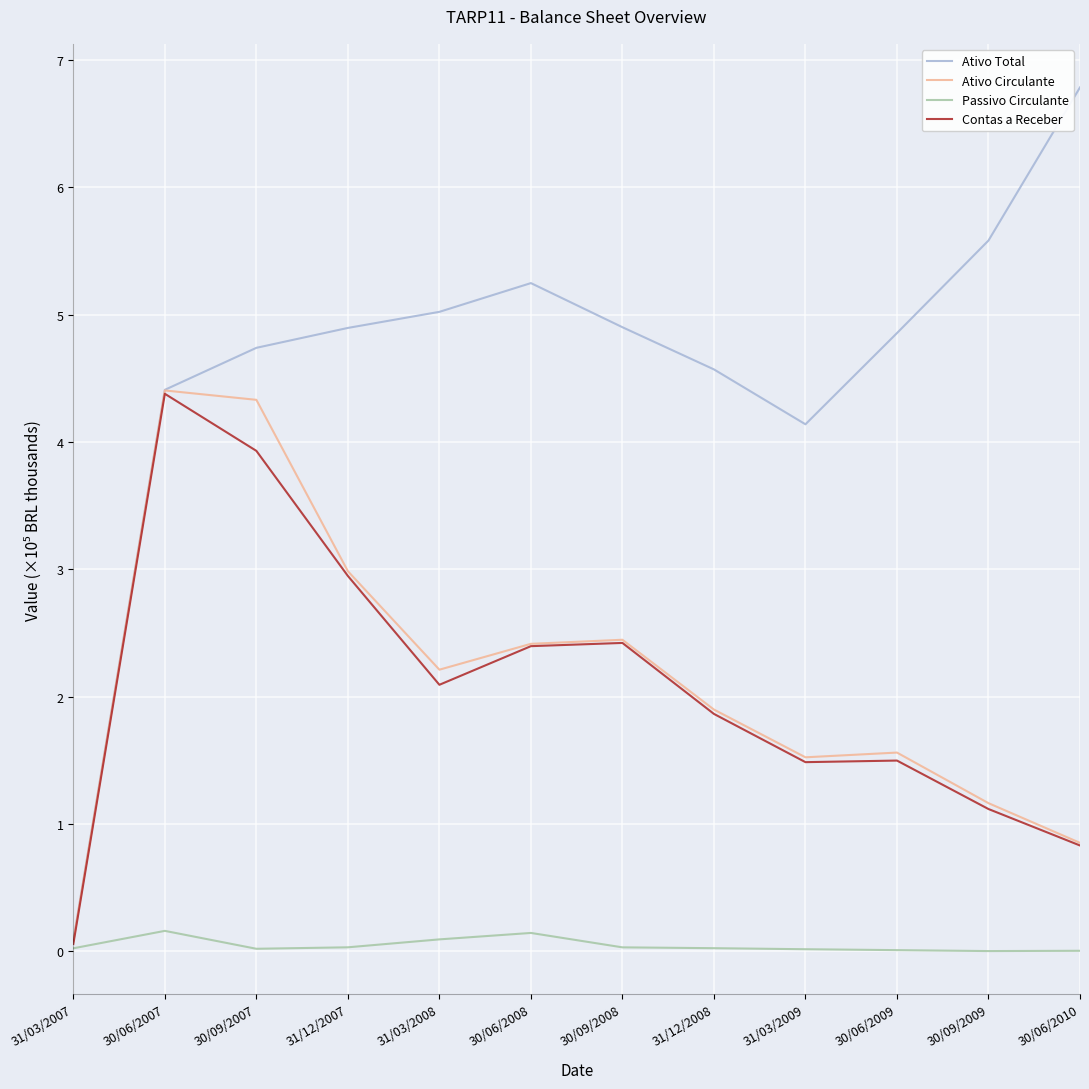

Does the chart have visible grid lines?

Yes